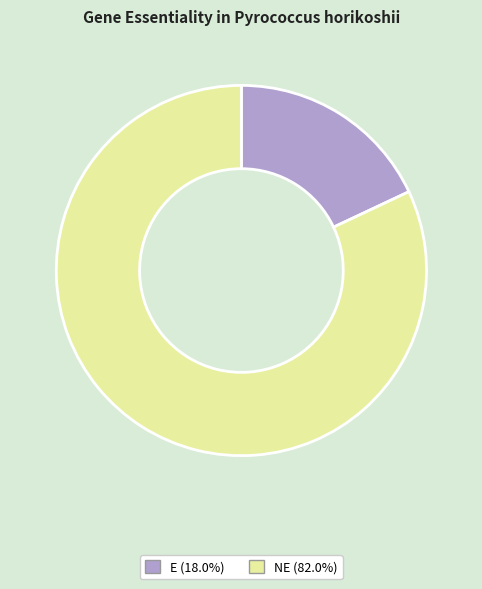

Does NE (82.0%) account for over 50% of the chart?

Yes